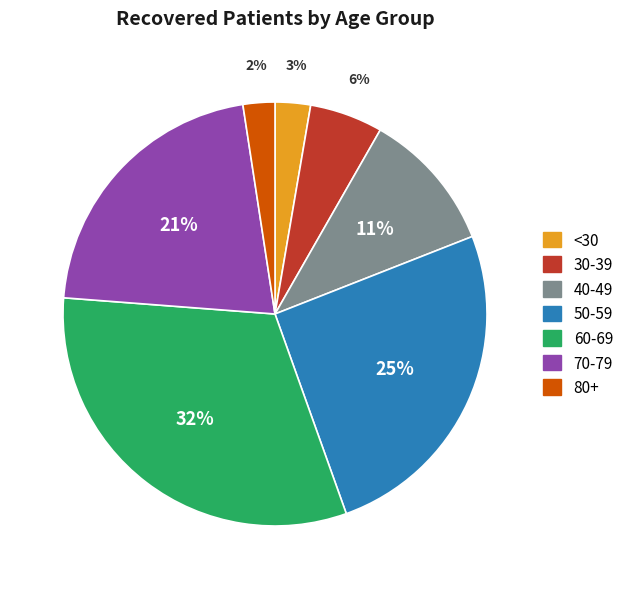

What percentage is the 50-59 slice, to the nearest percent?

25%